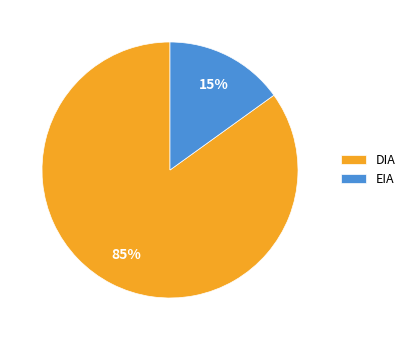

The DIA slice represents 85% of the pie. True or false?

True